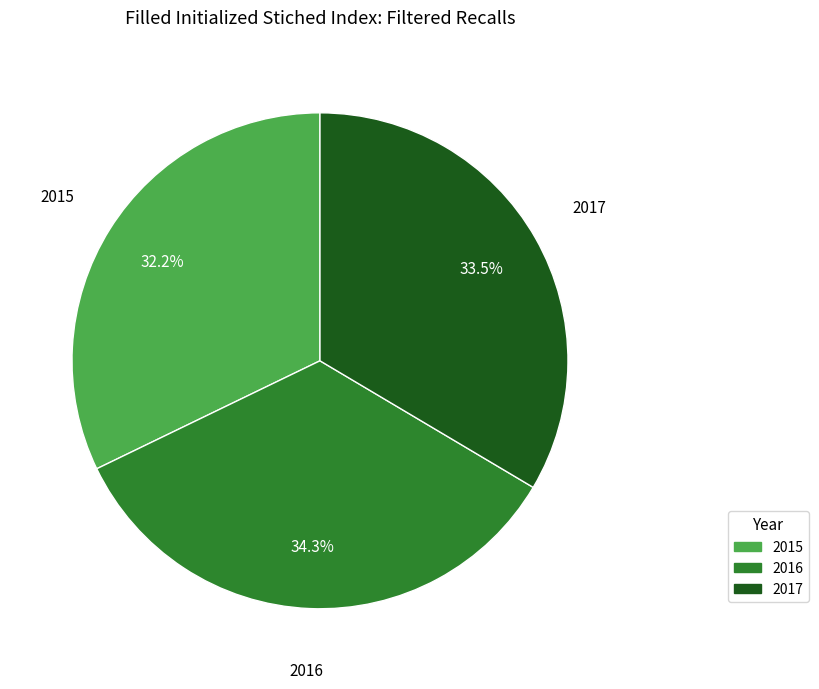

Is 2017 the majority of the pie?

No